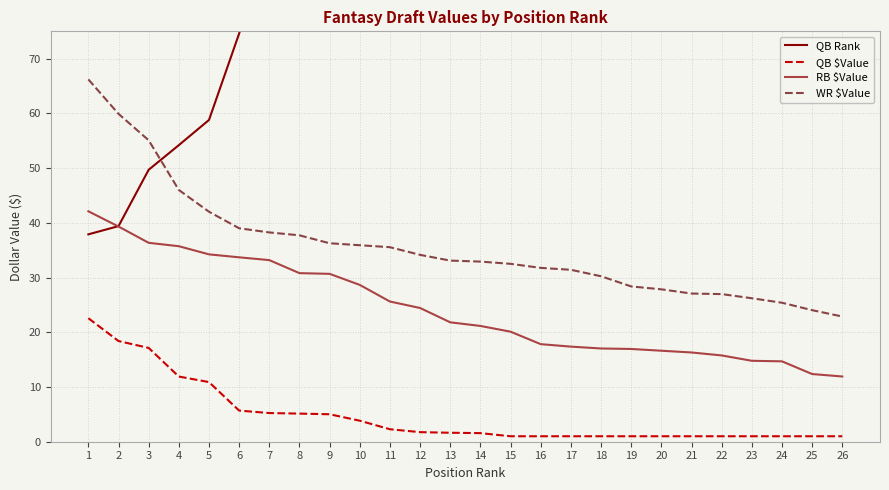

Read the RB $Value value at 14.

21.2